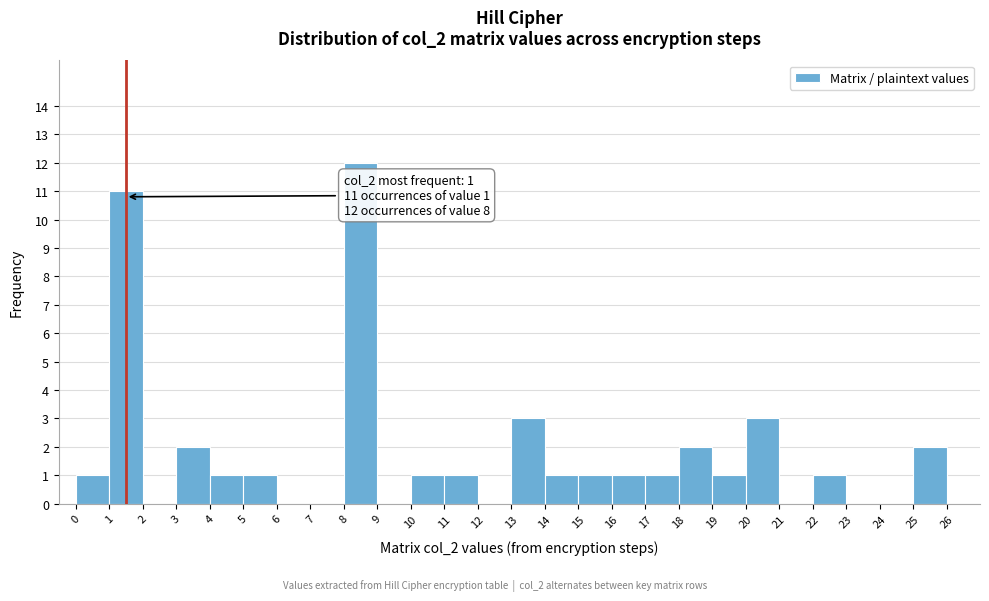

Which range on the x-axis has the tallest bar?

8 to 9